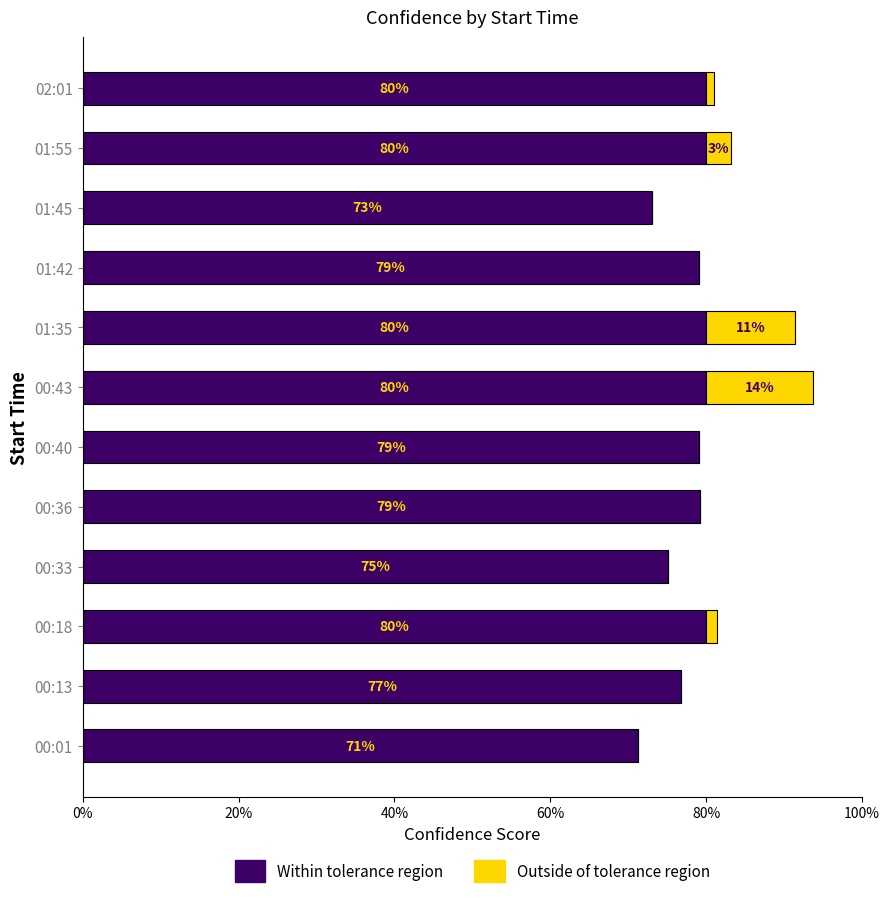

What are all the series names shown in the legend?

Within tolerance region, Outside of tolerance region